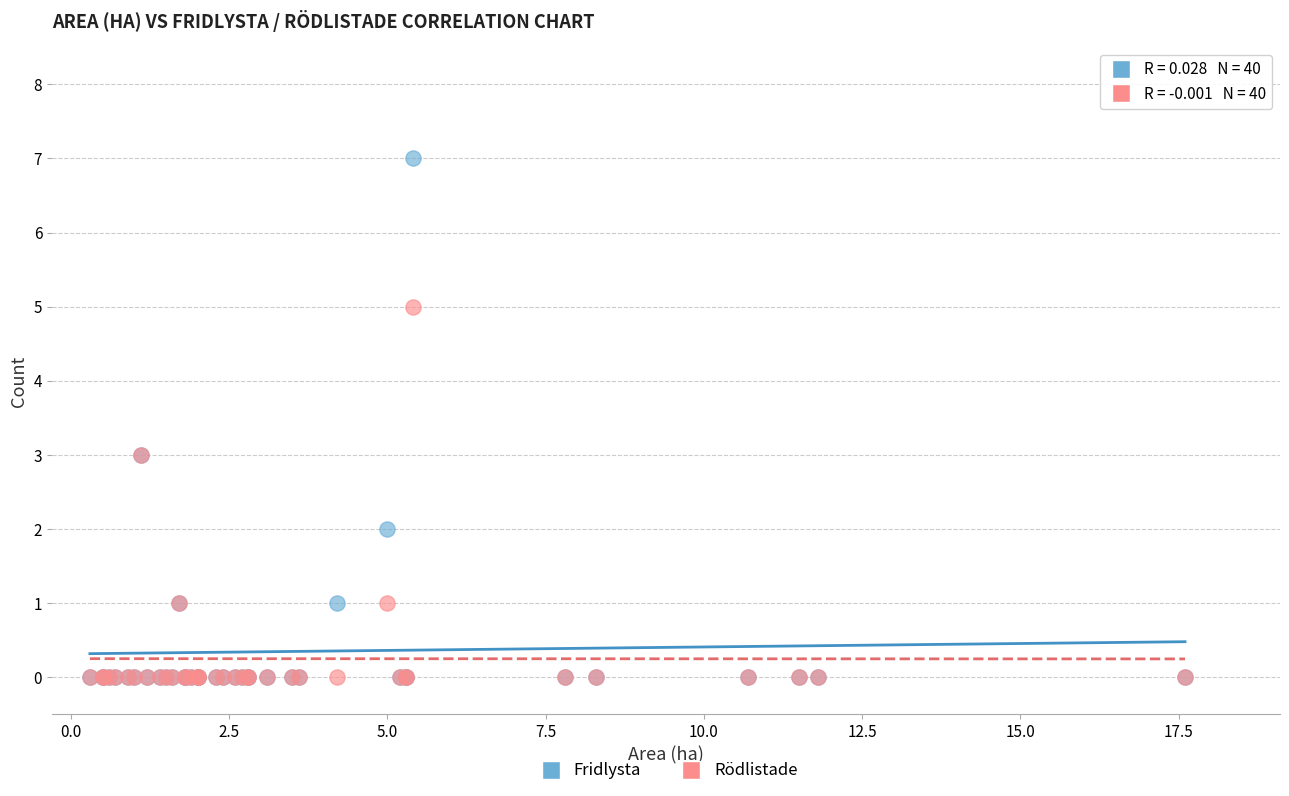

Which series contains the highest Y value?

Fridlysta